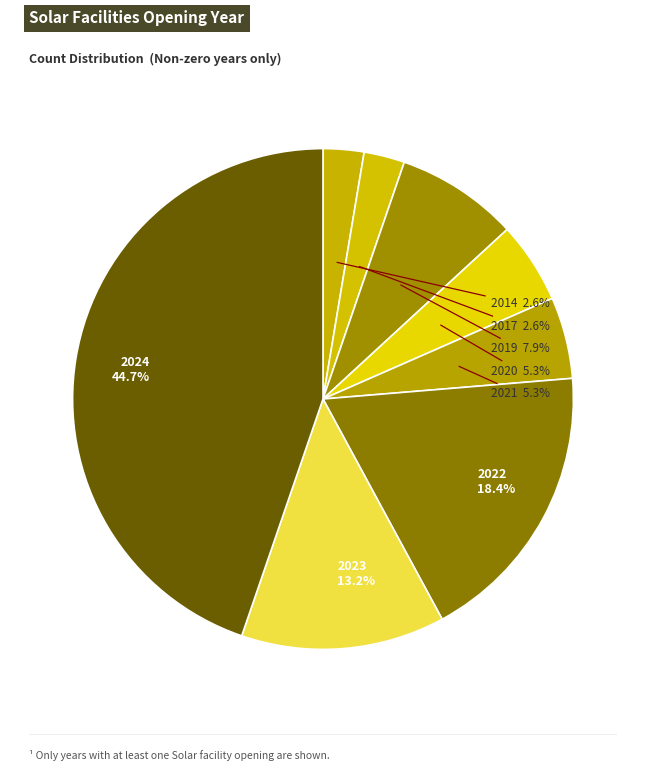

How many segments does this pie chart have?

8